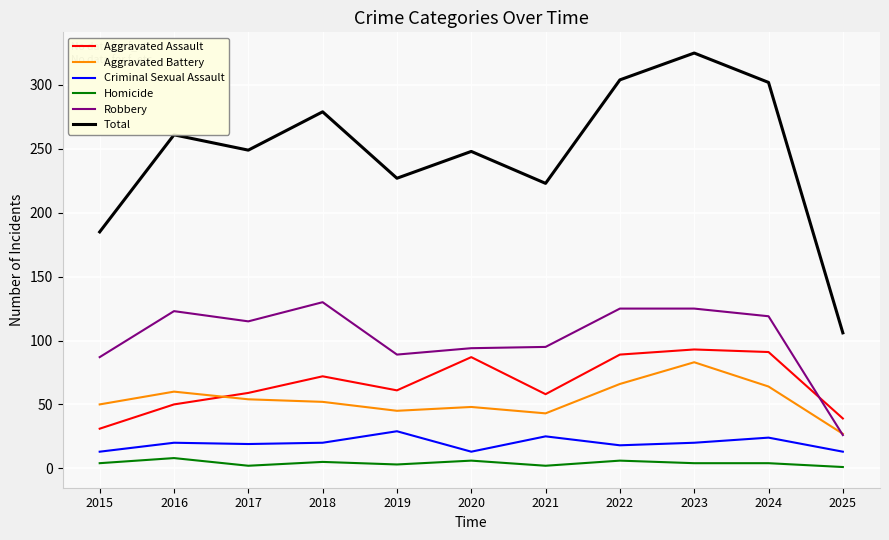

What is the minimum value for Aggravated Assault?

31